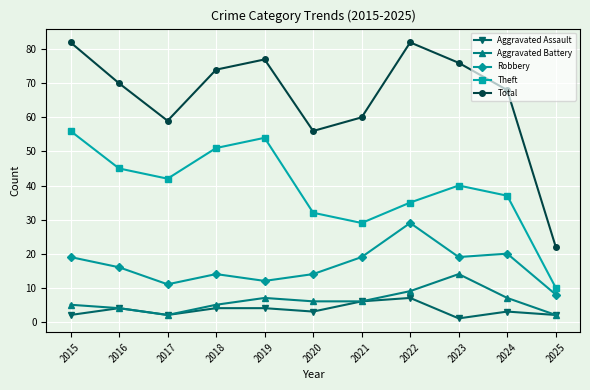

Which series has the widest spread of values?

Total